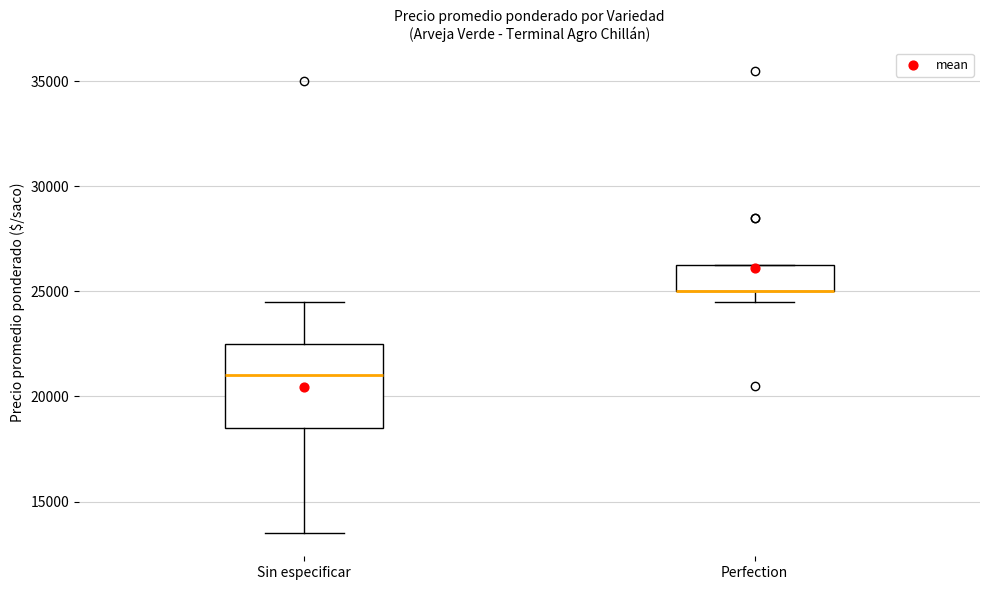

Reading left to right, read every box against the y-axis: the position of its median line, the range the box covers, and the ends of its whiskers. The values are not printed on the chart, so give them approximately, as read against the axis.

Sin especificar: median 21000, box 18500 to 22500, whiskers 13500 to 24500
Perfection: median 25000 (drawn on the box's lower edge), box 25000 to 26500, whiskers 24500 to 26500